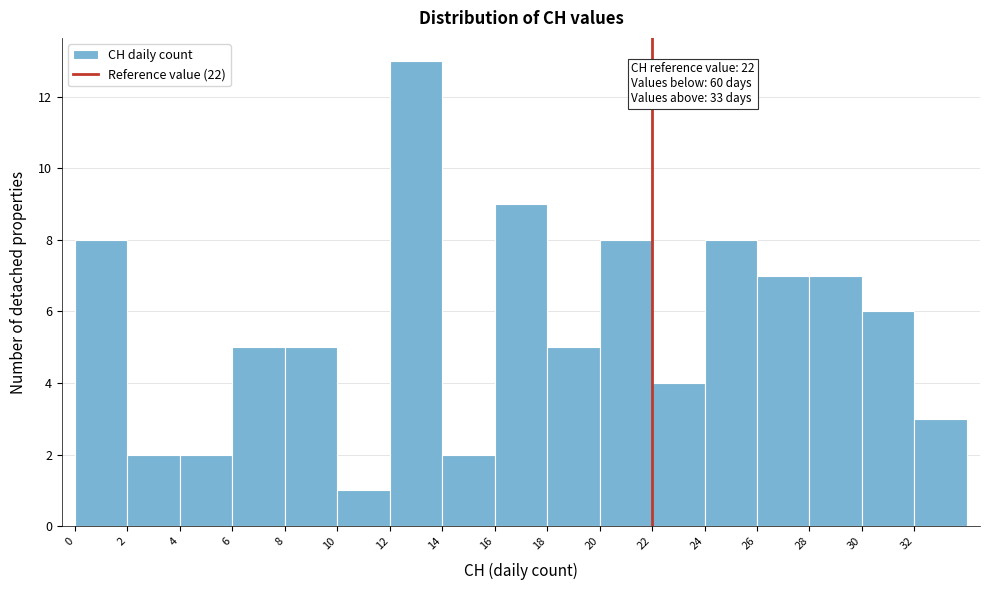

Which range on the x-axis has the tallest bar?

12 to 14